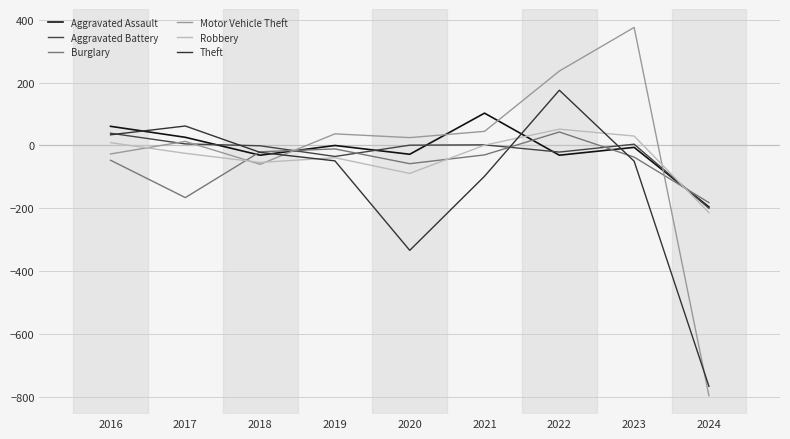

How many times do Motor Vehicle Theft and Aggravated Battery cross each other?

4